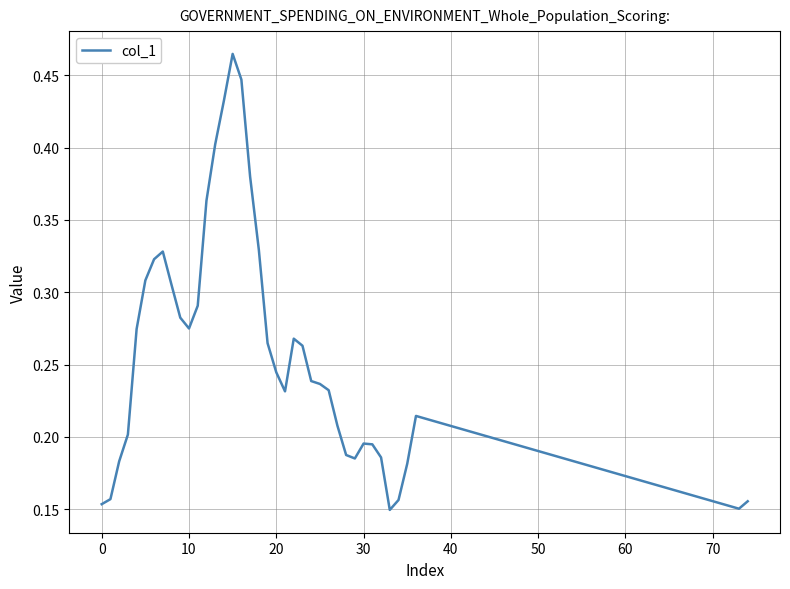

Where is the data nearest to the value 0?

33